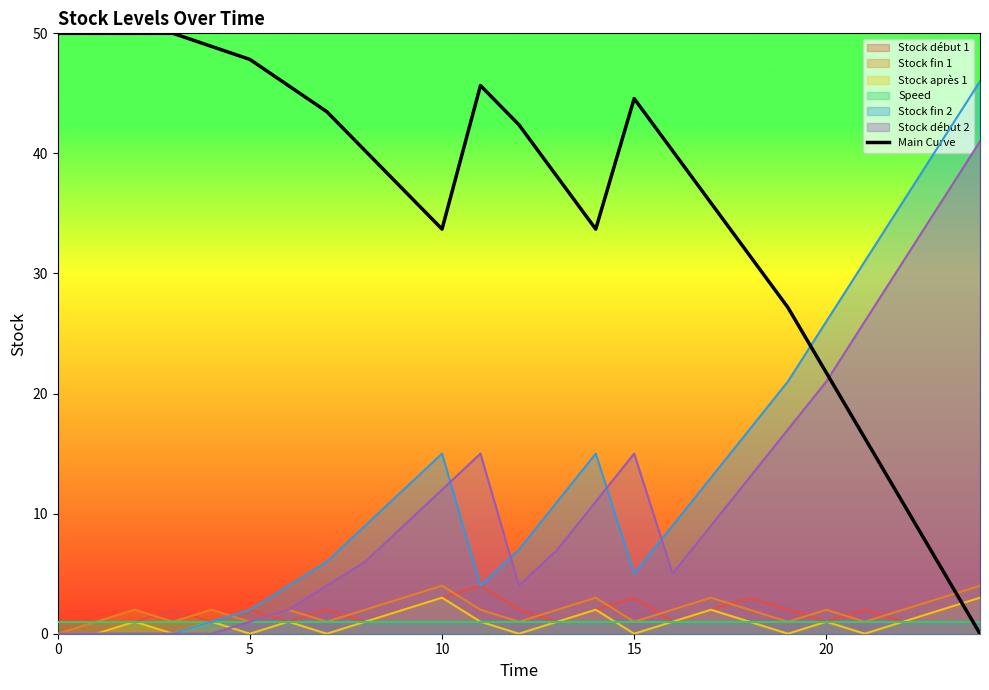

The value of Main Curve at 5 is 47.8. True or false?

True